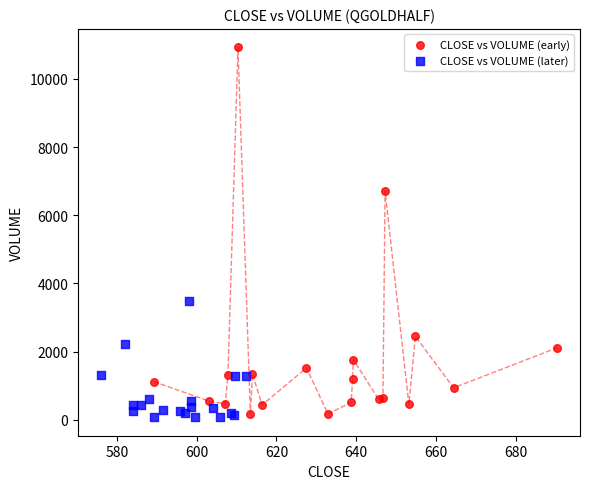

What are all the series names shown in the legend?

CLOSE vs VOLUME (early), CLOSE vs VOLUME (later)